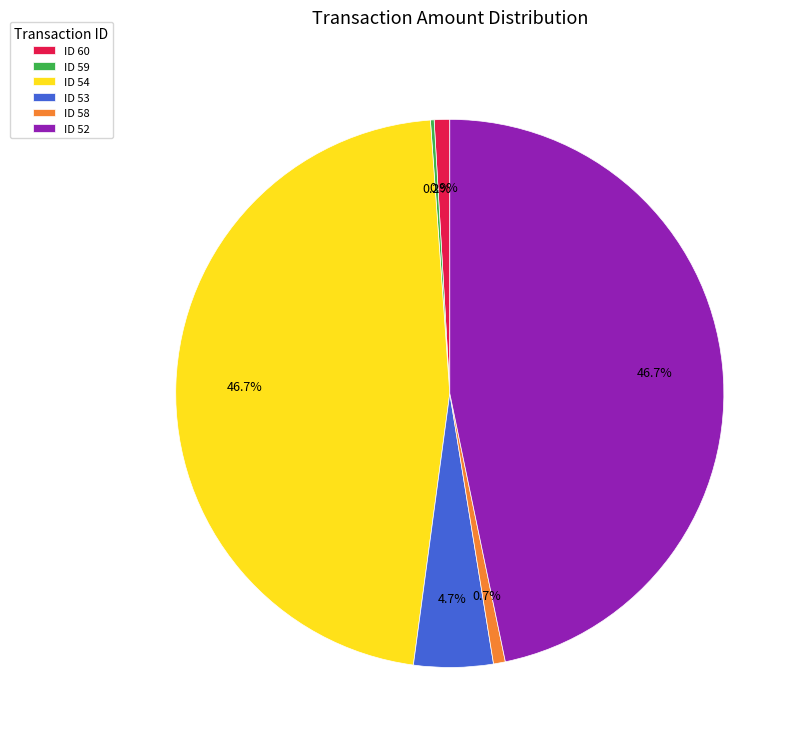

Combined, do ID 54 and ID 58 account for over 50%?

No